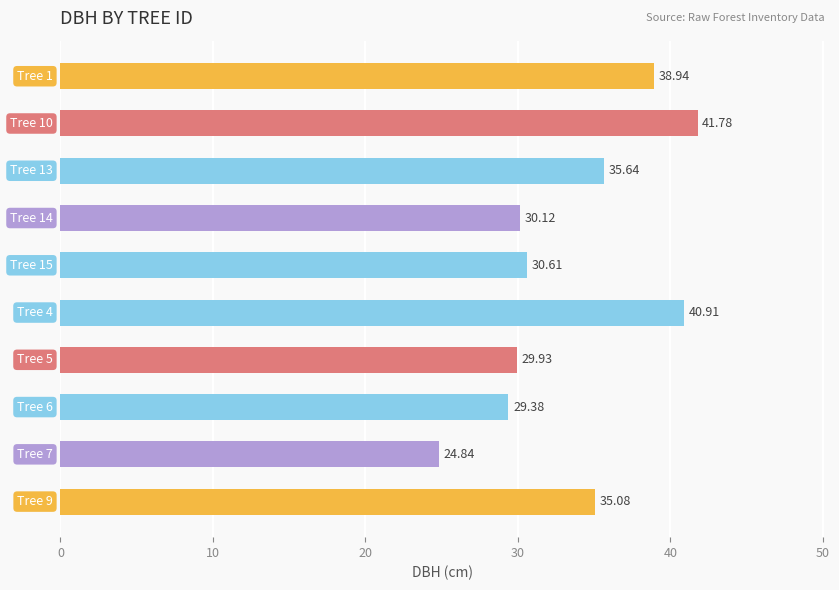

What is the sum of all values?

337.2